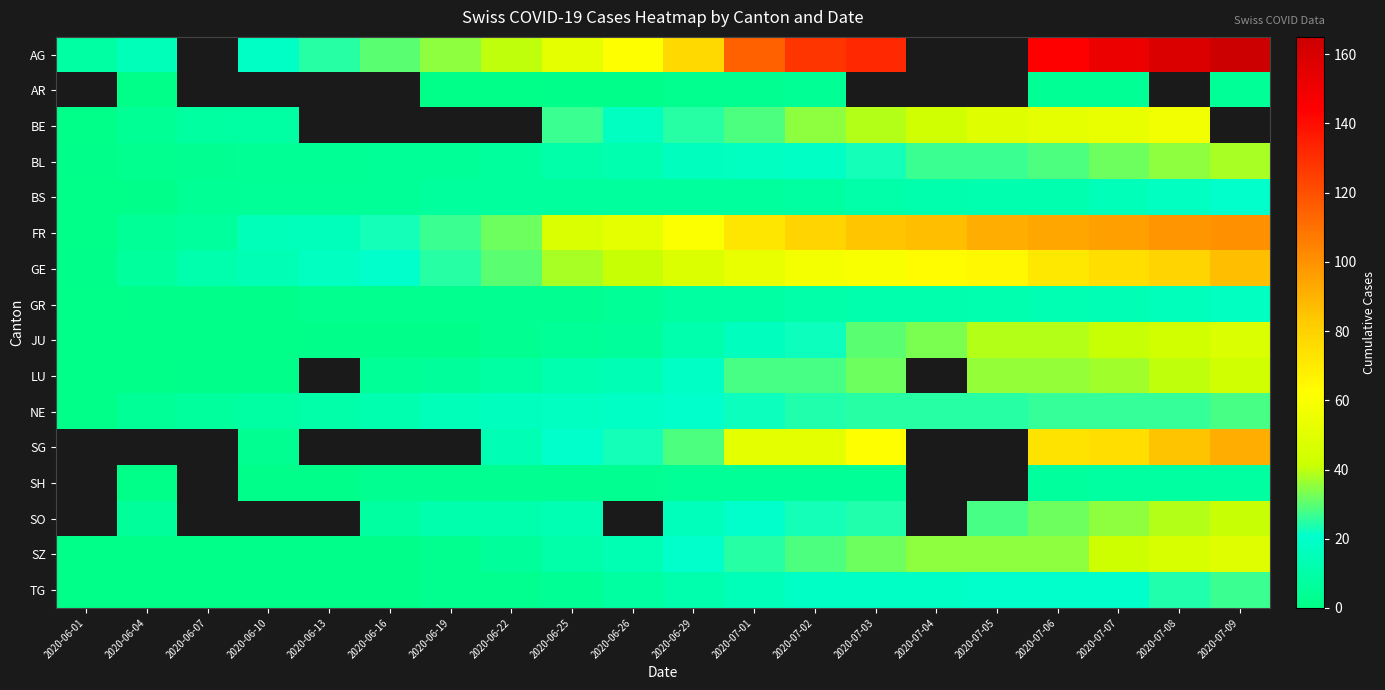

How many categories are shown in the chart?

20